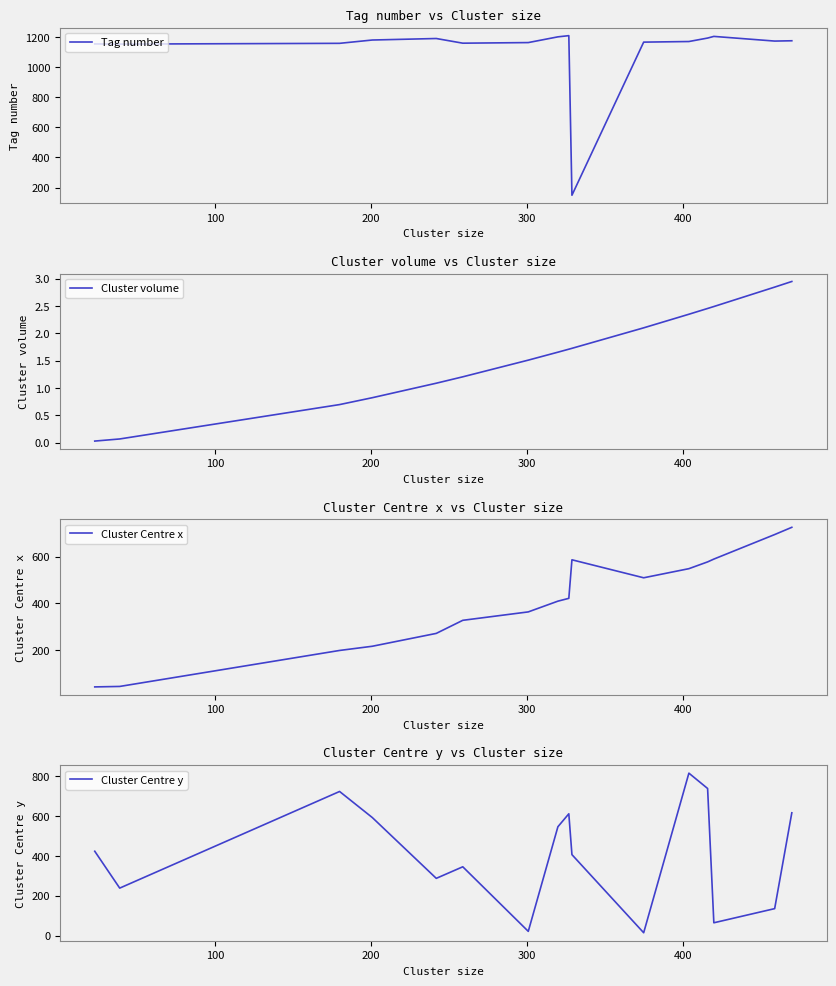

How many categories are shown in the chart?

16